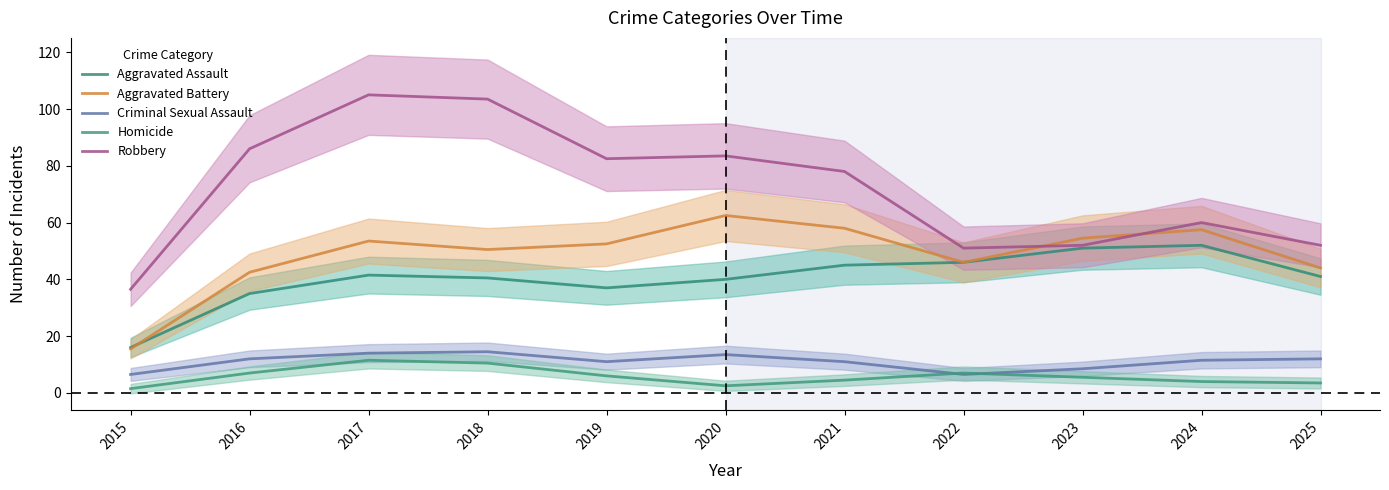

How many values in the Robbery series exceed 78?

5